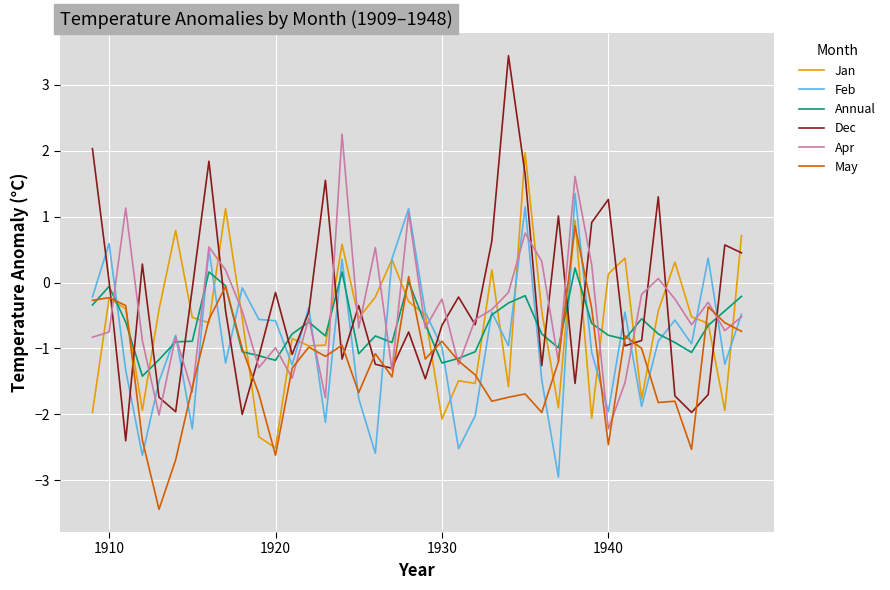

Which series has the widest spread of values?

Dec